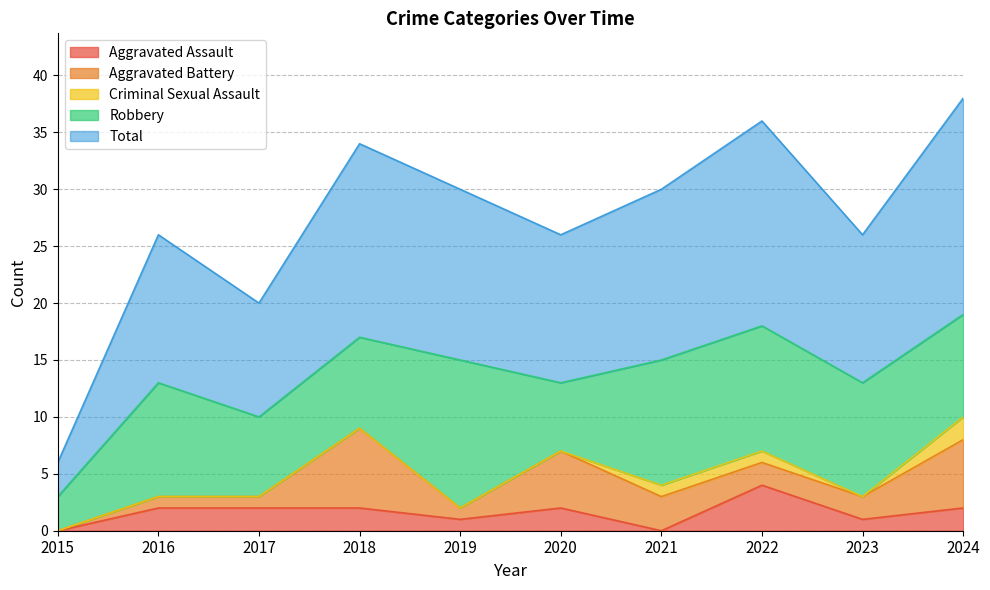

At which category does the chart reach its peak across all series?

2024